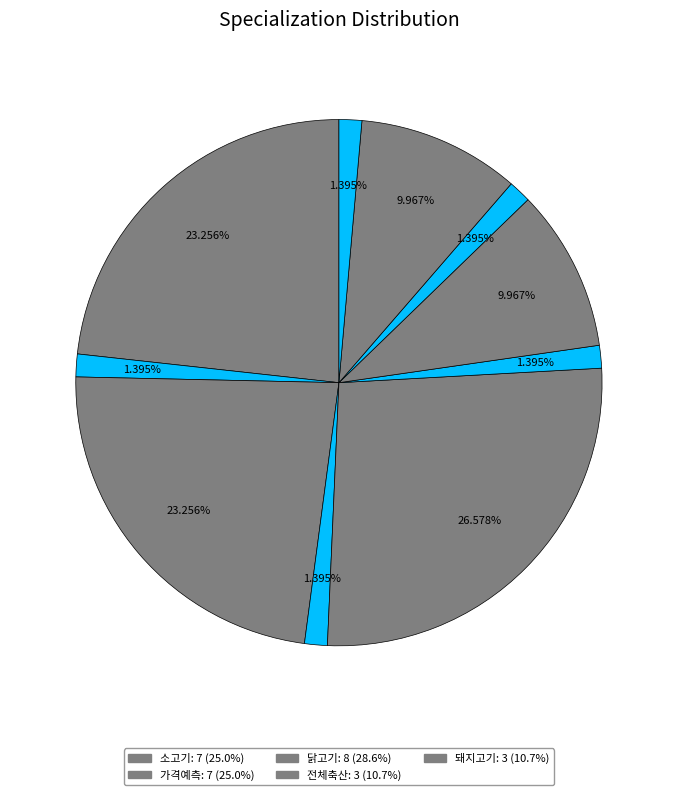

Which slice is the smallest?

전체축산